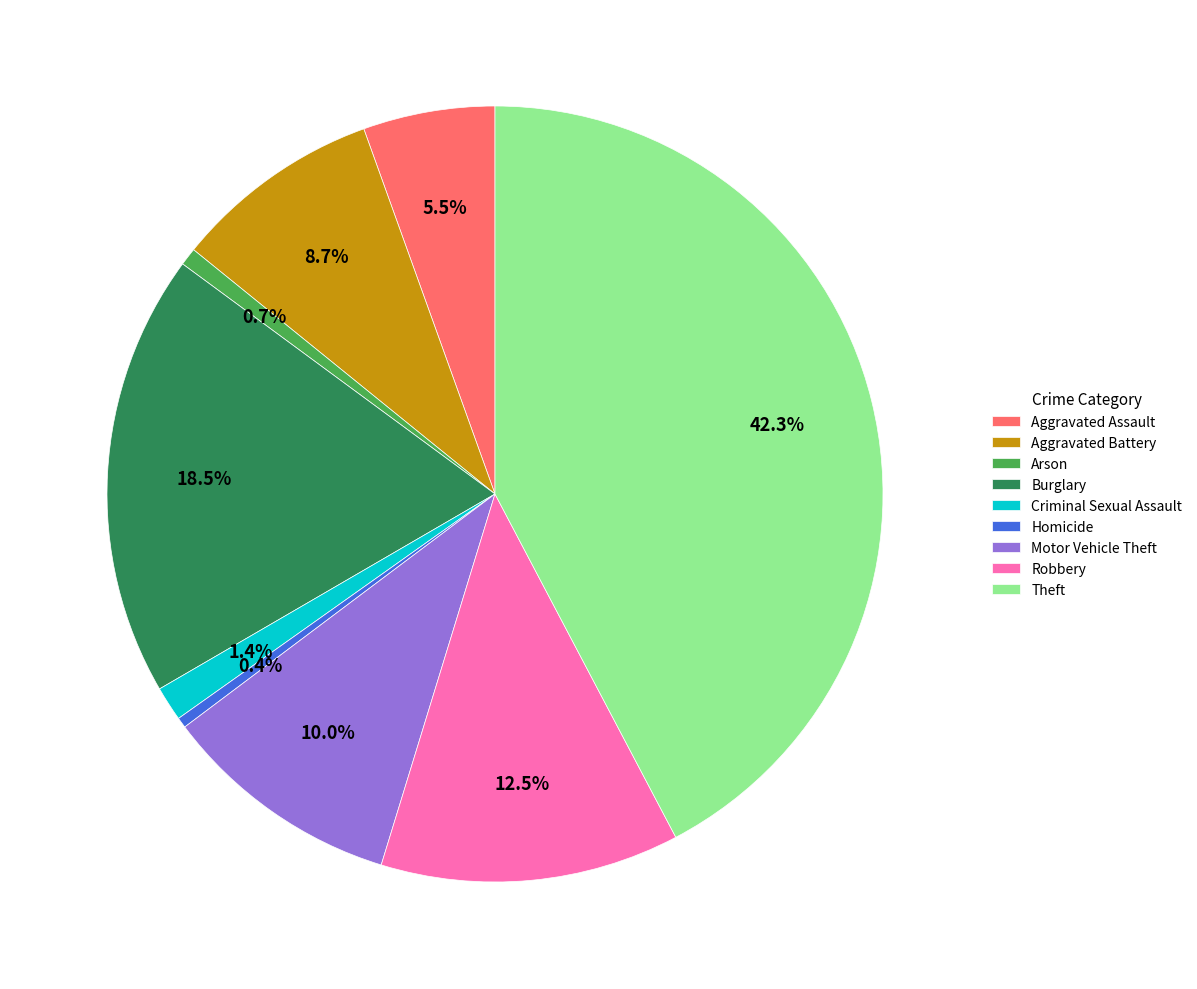

Is it true that Motor Vehicle Theft is 2% of the pie?

False